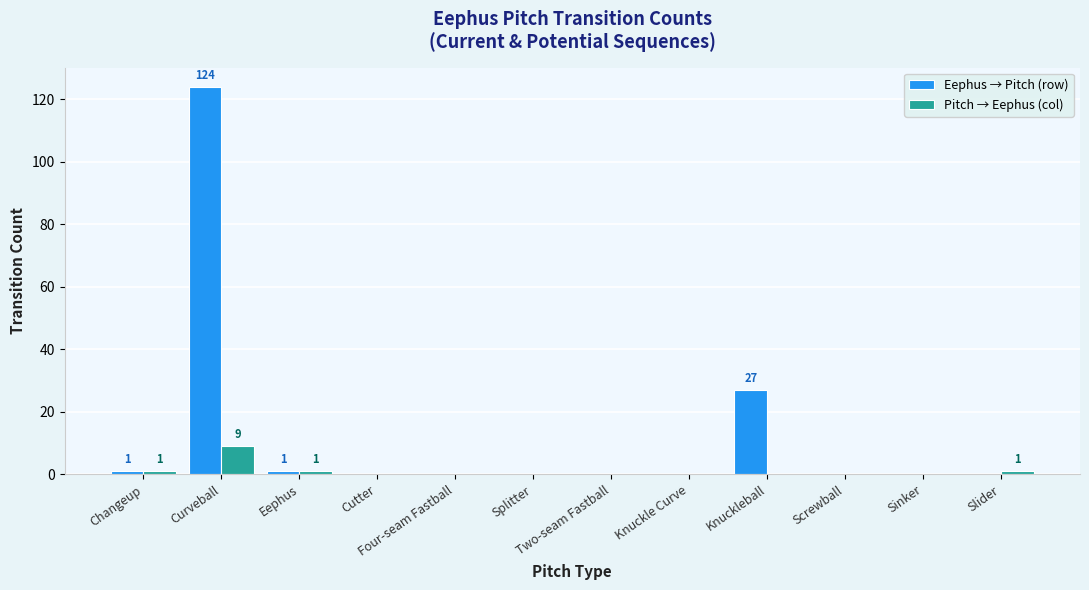

Reading left to right, list all the values displayed in this chart.

Eephus → Pitch (row): Changeup=1	Curveball=124	Eephus=1	Cutter=0	Four-seam Fastball=0	Splitter=0	Two-seam Fastball=0	Knuckle Curve=0	Knuckleball=27	Screwball=0	Sinker=0	Slider=0
Pitch → Eephus (col): Changeup=1	Curveball=9	Eephus=1	Cutter=0	Four-seam Fastball=0	Splitter=0	Two-seam Fastball=0	Knuckle Curve=0	Knuckleball=0	Screwball=0	Sinker=0	Slider=1